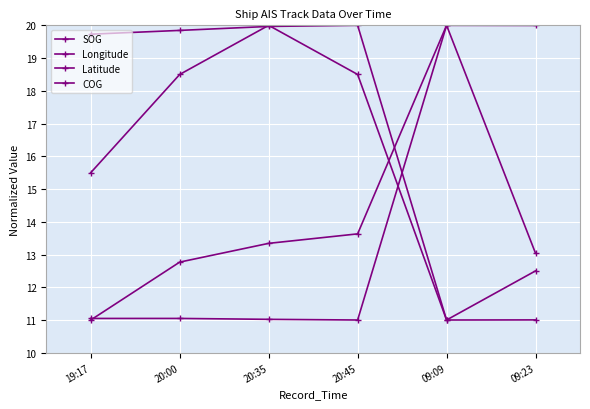

List the series in order of their peak value, lowest first.

SOG, Longitude, Latitude, COG